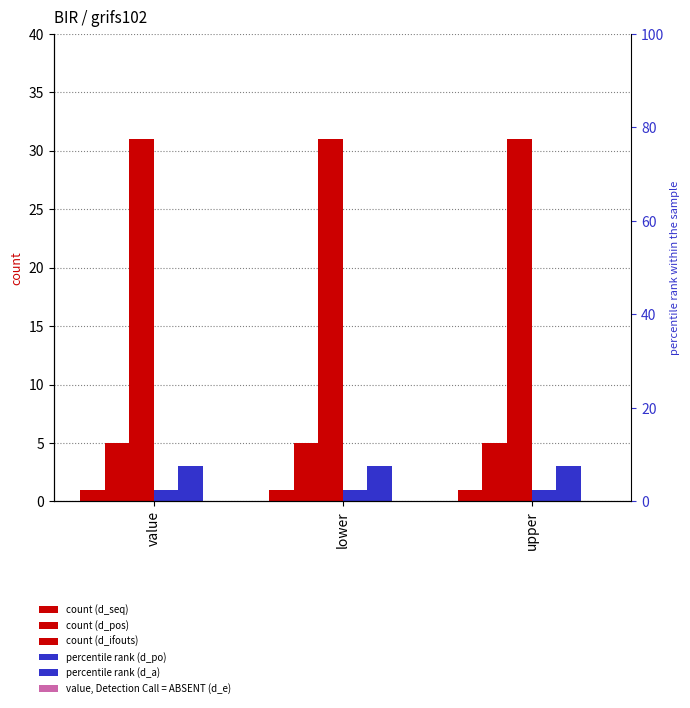

Reading left to right, extract all data points from this chart.

d_seq: 1	1	1
d_pos: 5	5	5
d_ifouts: 31	31	31
d_po: 1	1	1
d_a: 3	3	3
d_e: 0	0	0